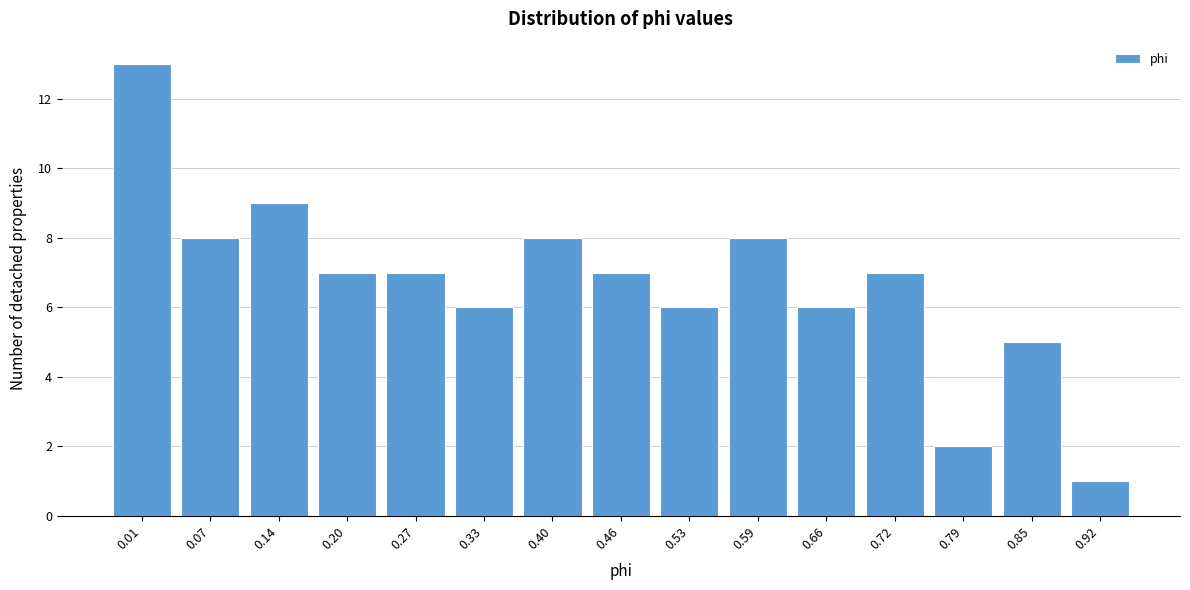

Reading left to right, list all the values displayed in this chart.

0.01=13	0.07=8	0.14=9	0.20=7	0.27=7	0.33=6	0.40=8	0.46=7	0.53=6	0.59=8	0.66=6	0.72=7	0.79=2	0.85=5	0.92=1